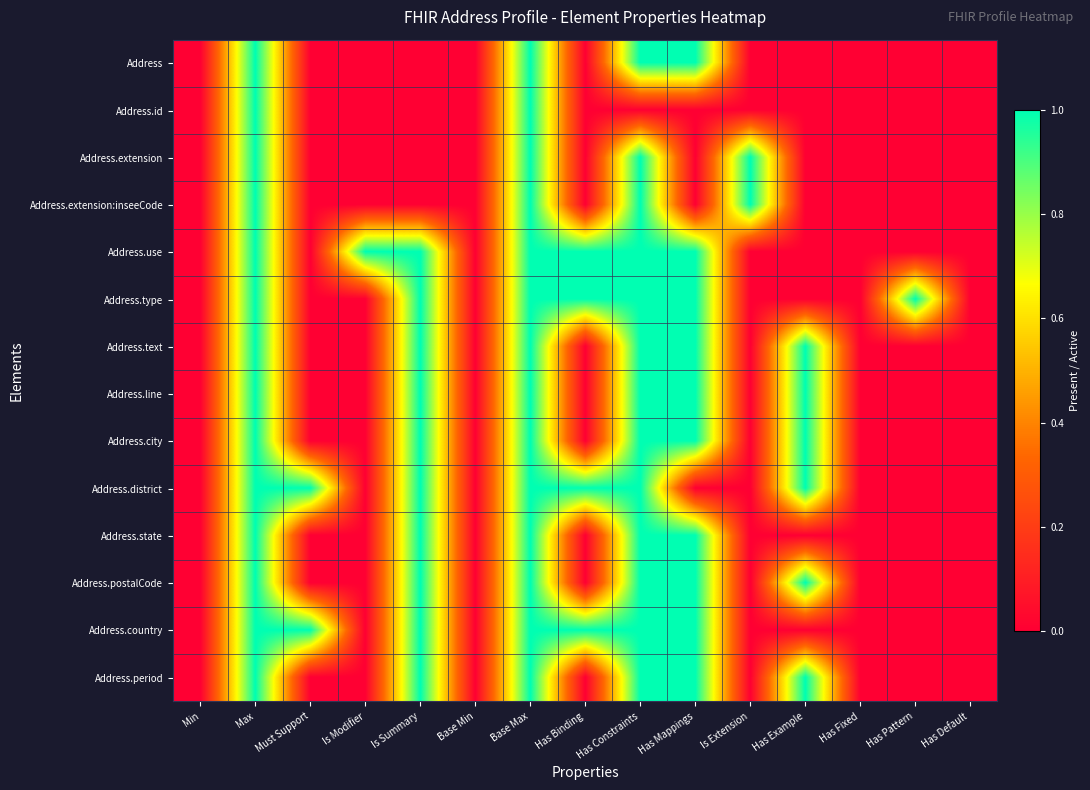

Reading left to right, extract all data points from this chart.

Address: Min=0	Max=1	Must Support=0	Is Modifier=0	Is Summary=0	Base Min=0	Base Max=1	Has Binding=0	Has Constraints=1	Has Mappings=1	Is Extension=0	Has Example=0	Has Fixed=0	Has Pattern=0	Has Default=0
Address.id: Min=0	Max=1	Must Support=0	Is Modifier=0	Is Summary=0	Base Min=0	Base Max=1	Has Binding=0	Has Constraints=0	Has Mappings=0	Is Extension=0	Has Example=0	Has Fixed=0	Has Pattern=0	Has Default=0
Address.extension: Min=0	Max=1	Must Support=0	Is Modifier=0	Is Summary=0	Base Min=0	Base Max=1	Has Binding=0	Has Constraints=1	Has Mappings=0	Is Extension=1	Has Example=0	Has Fixed=0	Has Pattern=0	Has Default=0
Address.extension:inseeCode: Min=0	Max=1	Must Support=0	Is Modifier=0	Is Summary=0	Base Min=0	Base Max=1	Has Binding=0	Has Constraints=1	Has Mappings=0	Is Extension=1	Has Example=0	Has Fixed=0	Has Pattern=0	Has Default=0
Address.use: Min=0	Max=1	Must Support=0	Is Modifier=1	Is Summary=1	Base Min=0	Base Max=1	Has Binding=1	Has Constraints=1	Has Mappings=1	Is Extension=0	Has Example=0	Has Fixed=0	Has Pattern=0	Has Default=0
Address.type: Min=0	Max=1	Must Support=0	Is Modifier=0	Is Summary=1	Base Min=0	Base Max=1	Has Binding=1	Has Constraints=1	Has Mappings=1	Is Extension=0	Has Example=0	Has Fixed=0	Has Pattern=1	Has Default=0
Address.text: Min=0	Max=1	Must Support=0	Is Modifier=0	Is Summary=1	Base Min=0	Base Max=1	Has Binding=0	Has Constraints=1	Has Mappings=1	Is Extension=0	Has Example=1	Has Fixed=0	Has Pattern=0	Has Default=0
Address.line: Min=0	Max=1	Must Support=0	Is Modifier=0	Is Summary=1	Base Min=0	Base Max=1	Has Binding=0	Has Constraints=1	Has Mappings=1	Is Extension=0	Has Example=1	Has Fixed=0	Has Pattern=0	Has Default=0
Address.city: Min=0	Max=1	Must Support=0	Is Modifier=0	Is Summary=1	Base Min=0	Base Max=1	Has Binding=0	Has Constraints=1	Has Mappings=1	Is Extension=0	Has Example=1	Has Fixed=0	Has Pattern=0	Has Default=0
Address.district: Min=0	Max=1	Must Support=1	Is Modifier=0	Is Summary=1	Base Min=0	Base Max=1	Has Binding=1	Has Constraints=1	Has Mappings=0	Is Extension=0	Has Example=1	Has Fixed=0	Has Pattern=0	Has Default=0
Address.state: Min=0	Max=1	Must Support=0	Is Modifier=0	Is Summary=1	Base Min=0	Base Max=1	Has Binding=0	Has Constraints=1	Has Mappings=1	Is Extension=0	Has Example=0	Has Fixed=0	Has Pattern=0	Has Default=0
Address.postalCode: Min=0	Max=1	Must Support=0	Is Modifier=0	Is Summary=1	Base Min=0	Base Max=1	Has Binding=0	Has Constraints=1	Has Mappings=1	Is Extension=0	Has Example=1	Has Fixed=0	Has Pattern=0	Has Default=0
Address.country: Min=0	Max=1	Must Support=1	Is Modifier=0	Is Summary=1	Base Min=0	Base Max=1	Has Binding=1	Has Constraints=1	Has Mappings=1	Is Extension=0	Has Example=0	Has Fixed=0	Has Pattern=0	Has Default=0
Address.period: Min=0	Max=1	Must Support=0	Is Modifier=0	Is Summary=1	Base Min=0	Base Max=1	Has Binding=0	Has Constraints=1	Has Mappings=1	Is Extension=0	Has Example=1	Has Fixed=0	Has Pattern=0	Has Default=0